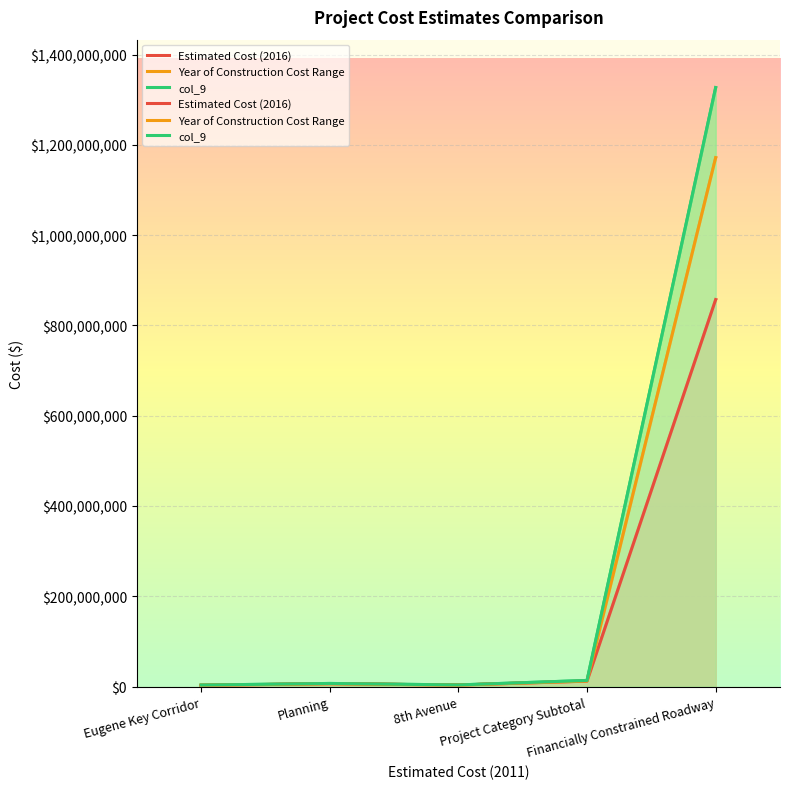

Between 8th Avenue and Project Category Subtotal, which series saw the biggest shift?

col_9